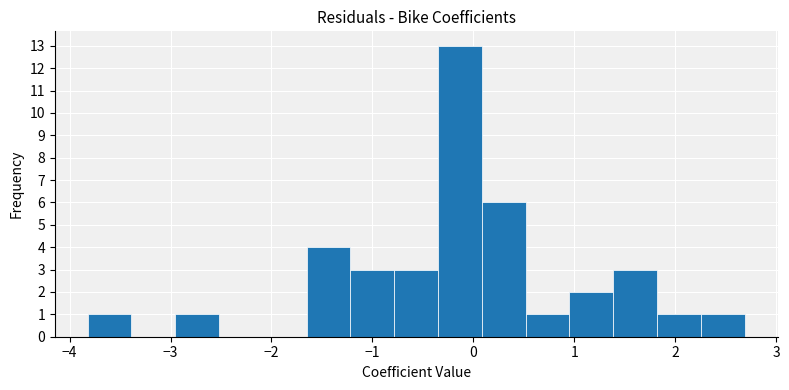

What is the height of the bar covering -0.3 to 0.1 on the x-axis? Neither the bar edges nor the heights are printed on the chart, so give them approximately, as read against the axes.

13